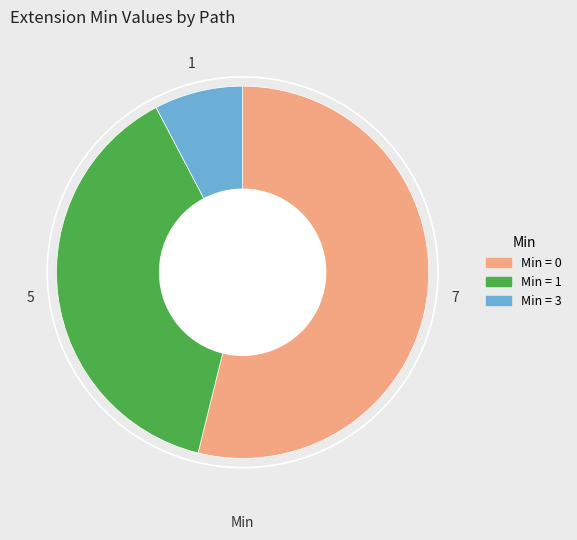

Is there any slice that represents more than half of the pie?

Yes